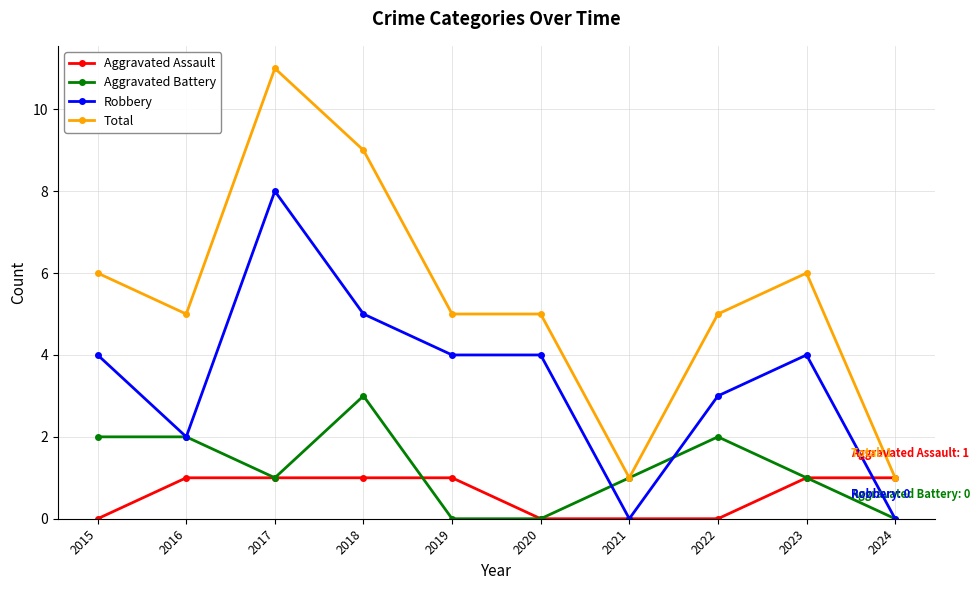

Which series has the widest spread of values?

Total